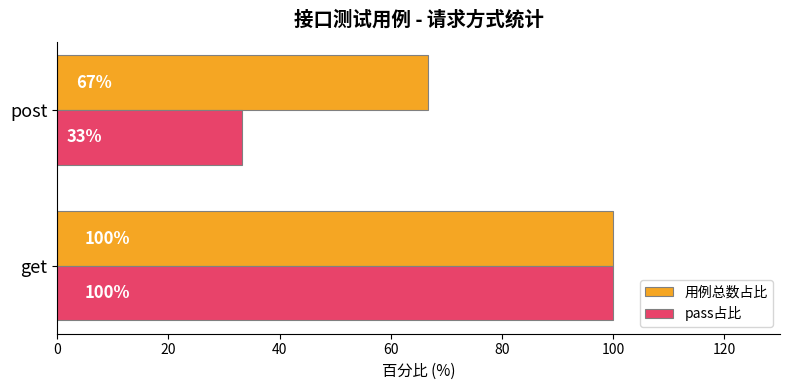

Which category has the lowest value in the 用例总数占比 series?

post